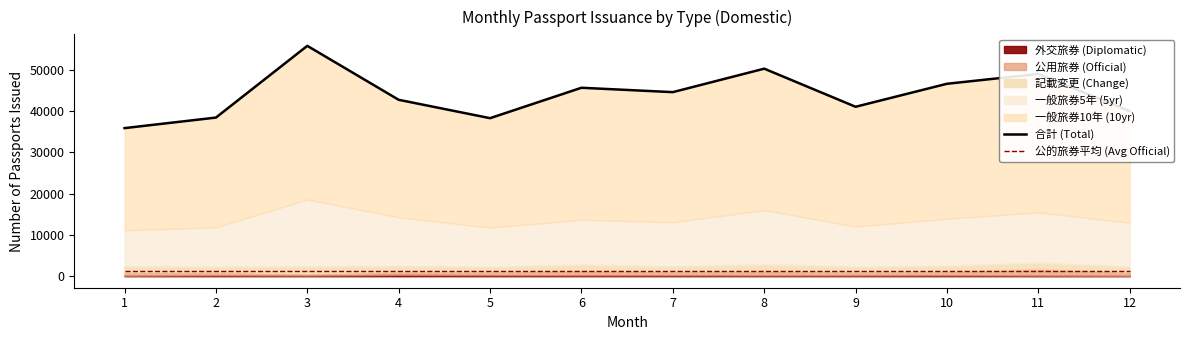

True or false: 合計 (Total) and 公的旅券平均 (Avg Official) cross at least once.

False